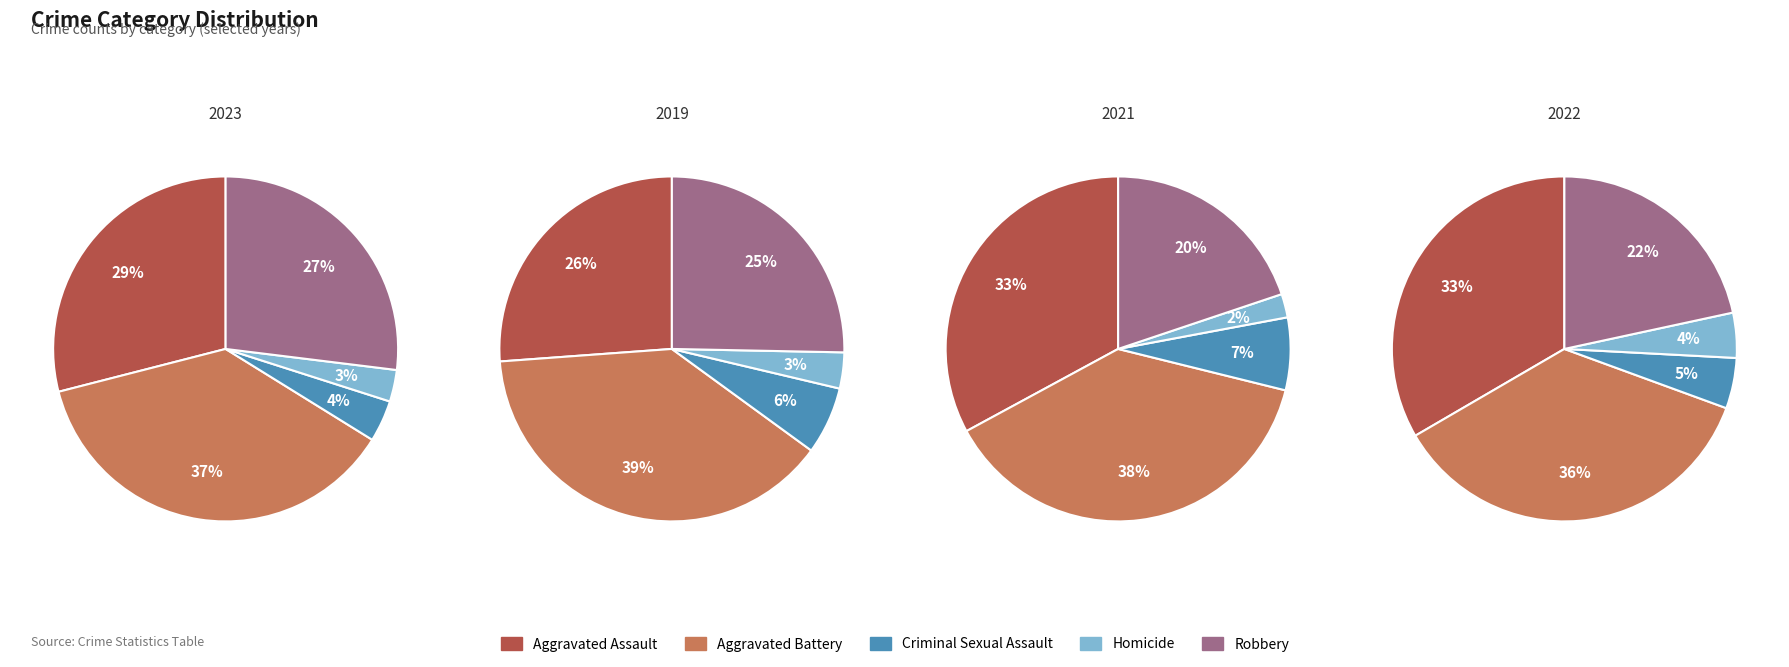

The Aggravated Battery slice represents 38% of the pie. True or false?

True